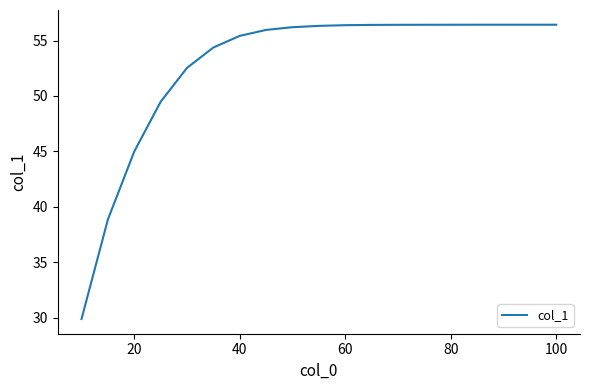

What is the difference between the maximum and minimum values?

26.5